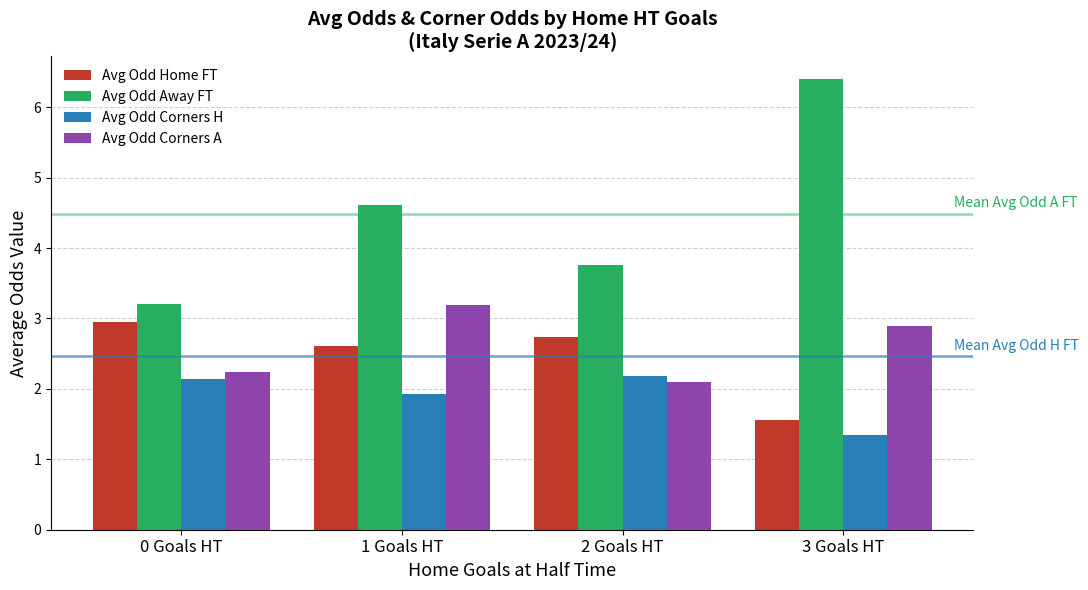

Which series has the largest range (max minus min)?

Avg Odd Away FT